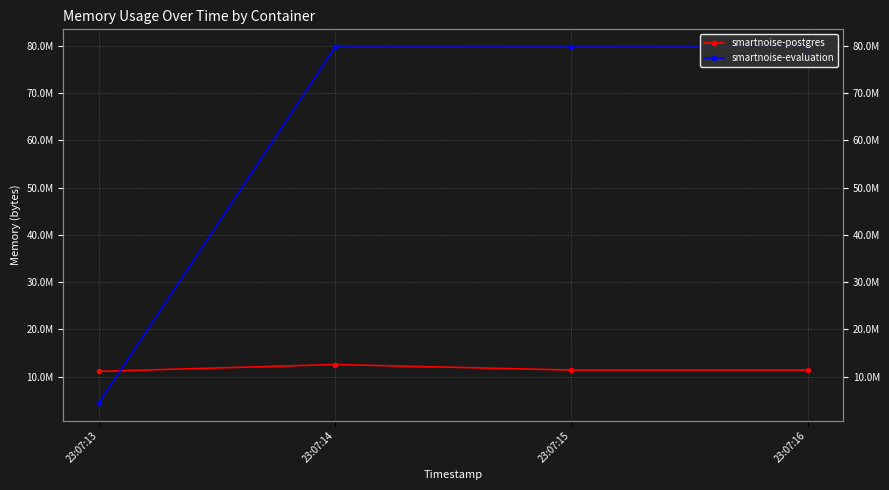

What is the difference between the highest and lowest values at 23:07:16?

68325376